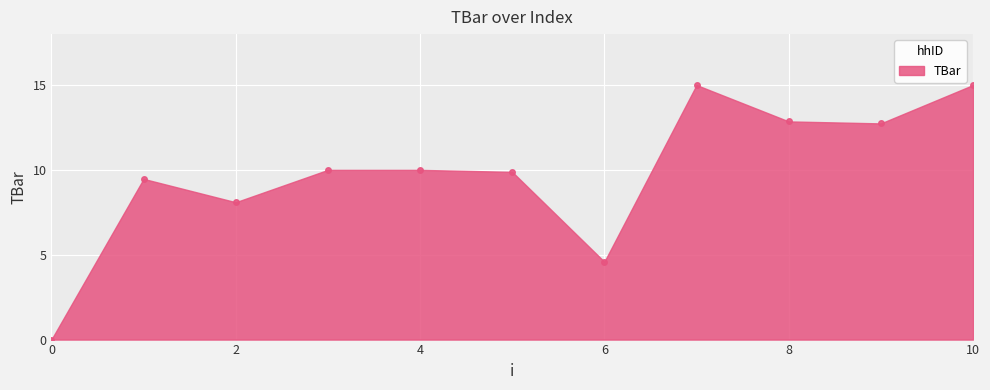

What is the value of the 10th point from the left?

12.7